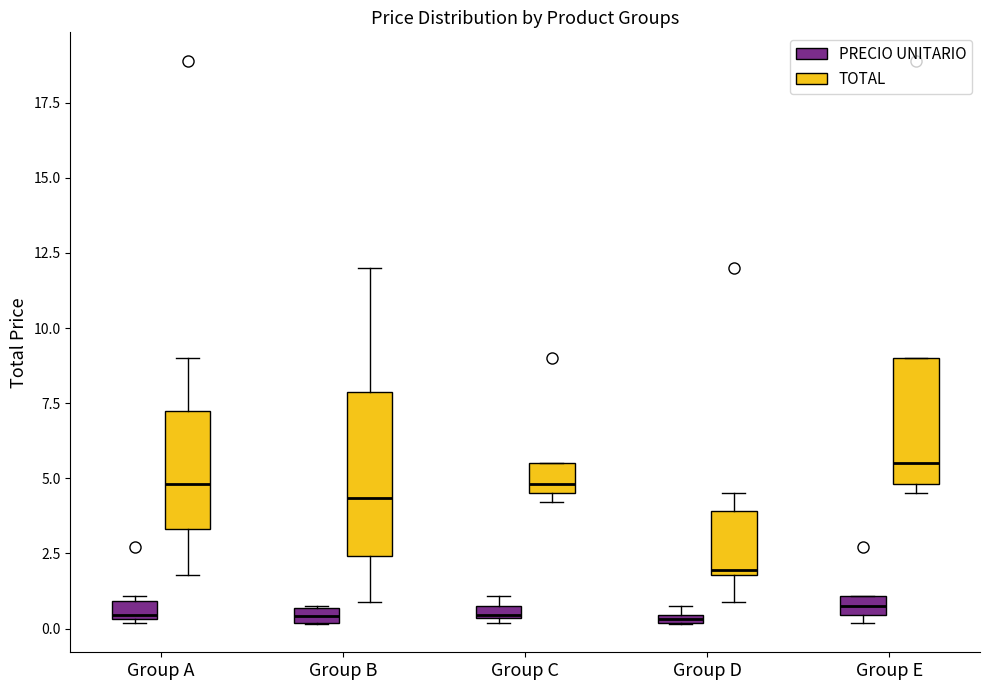

Which box is the tallest, from its lower edge to its upper edge?

Group B (TOTAL)